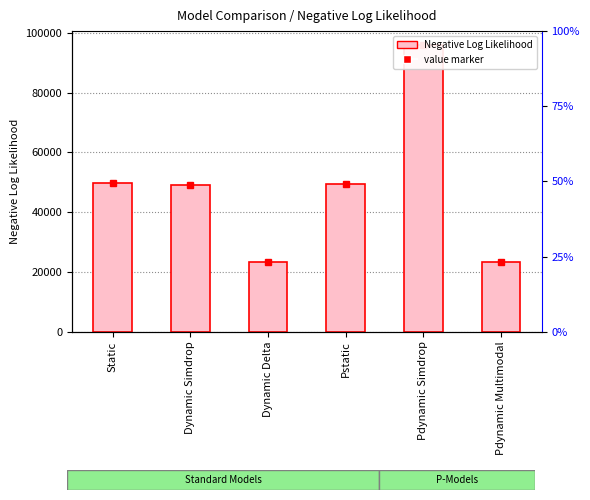

What is the value of the 6th bar from the left?

23380.8